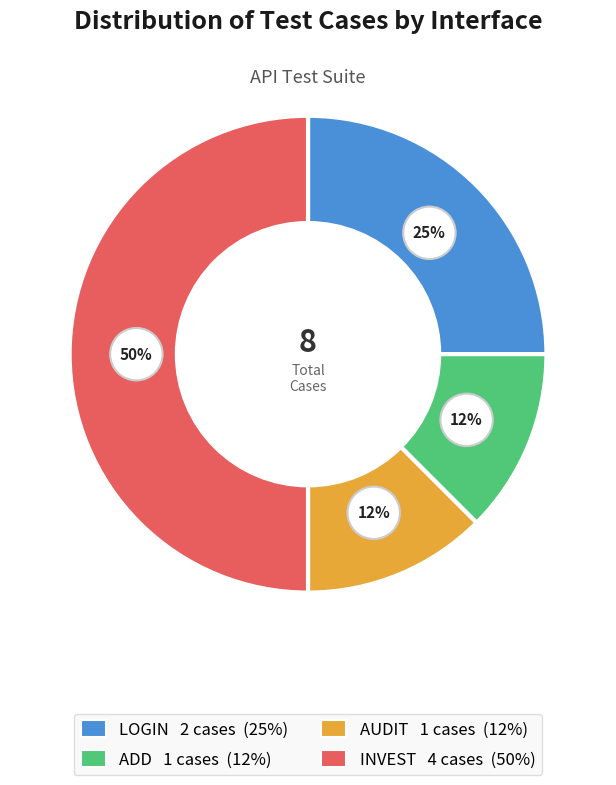

To the nearest percent, what is the difference between the invest and login slice percentages?

25%